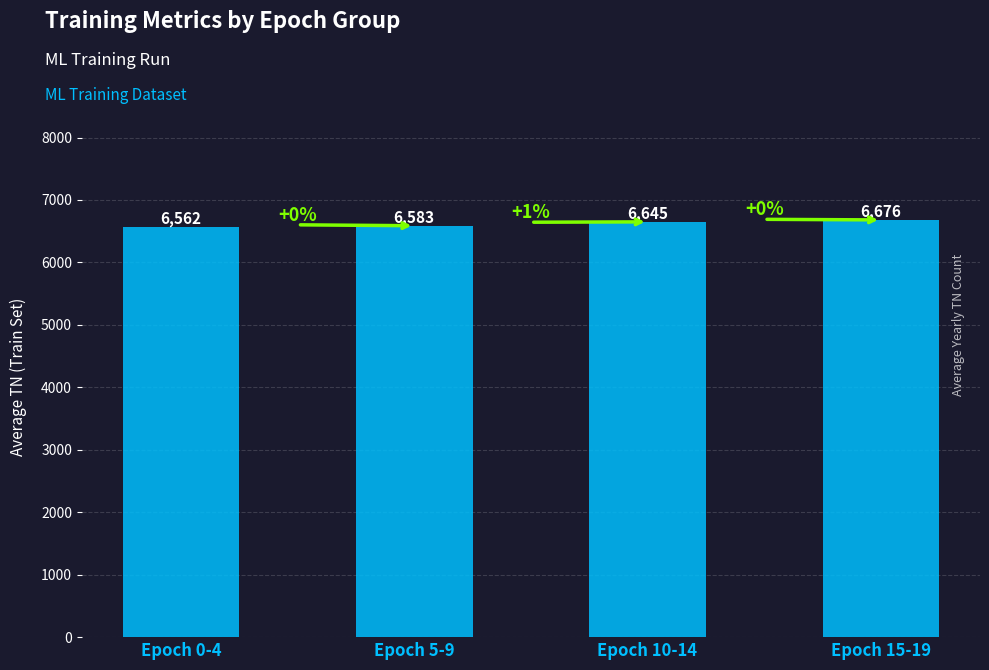

What is the greatest value displayed?

6676